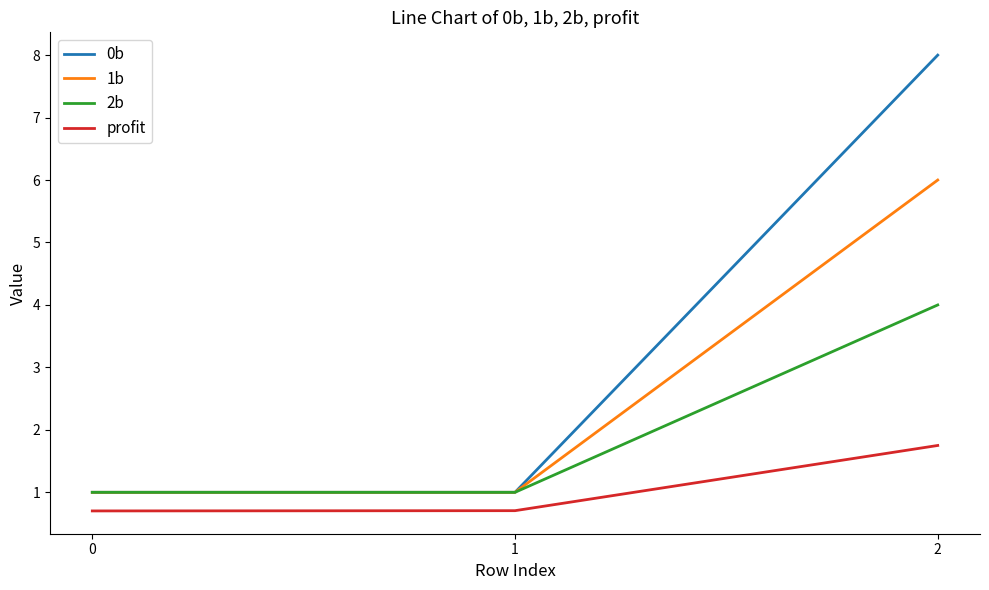

At which category does the chart reach its peak across all series?

2